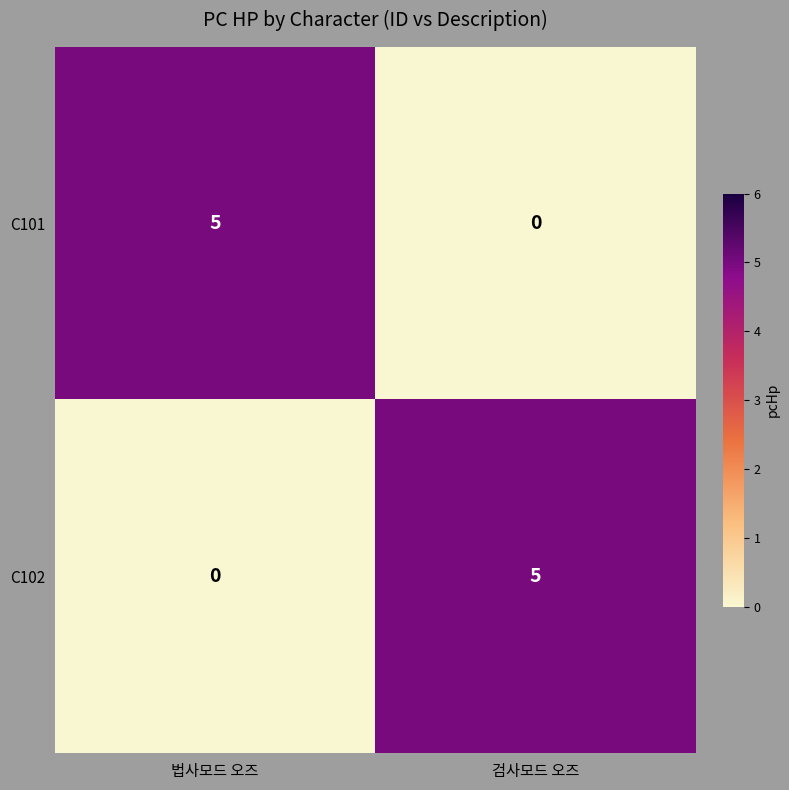

What is the sum of the C101 values at 검사모드 오즈 and 법사모드 오즈?

5